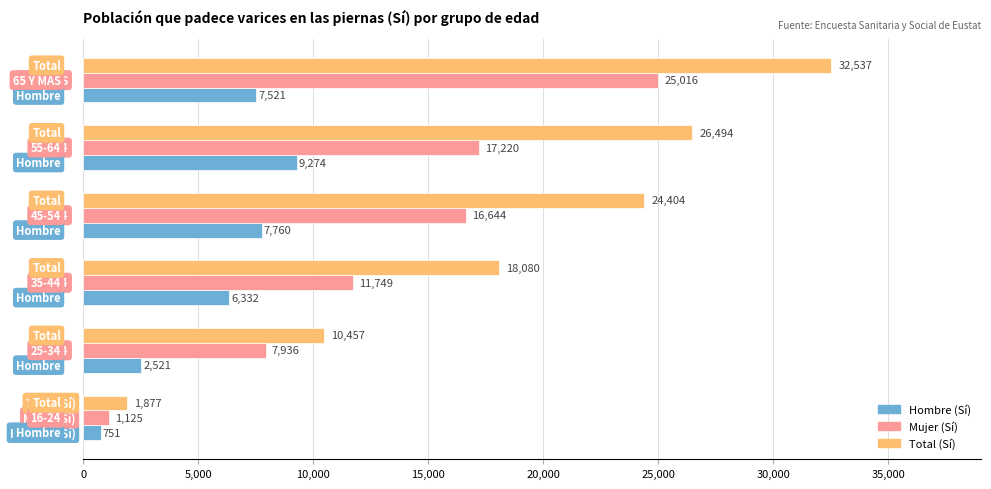

What is the maximum value shown in the chart?

32537